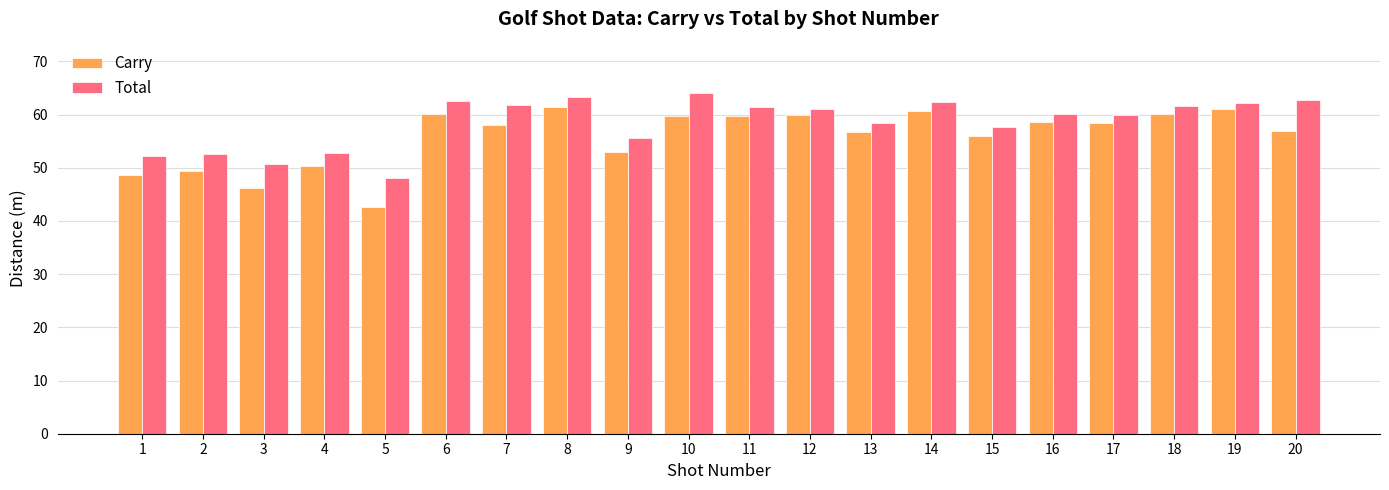

At which label is Carry closest to 52?

9